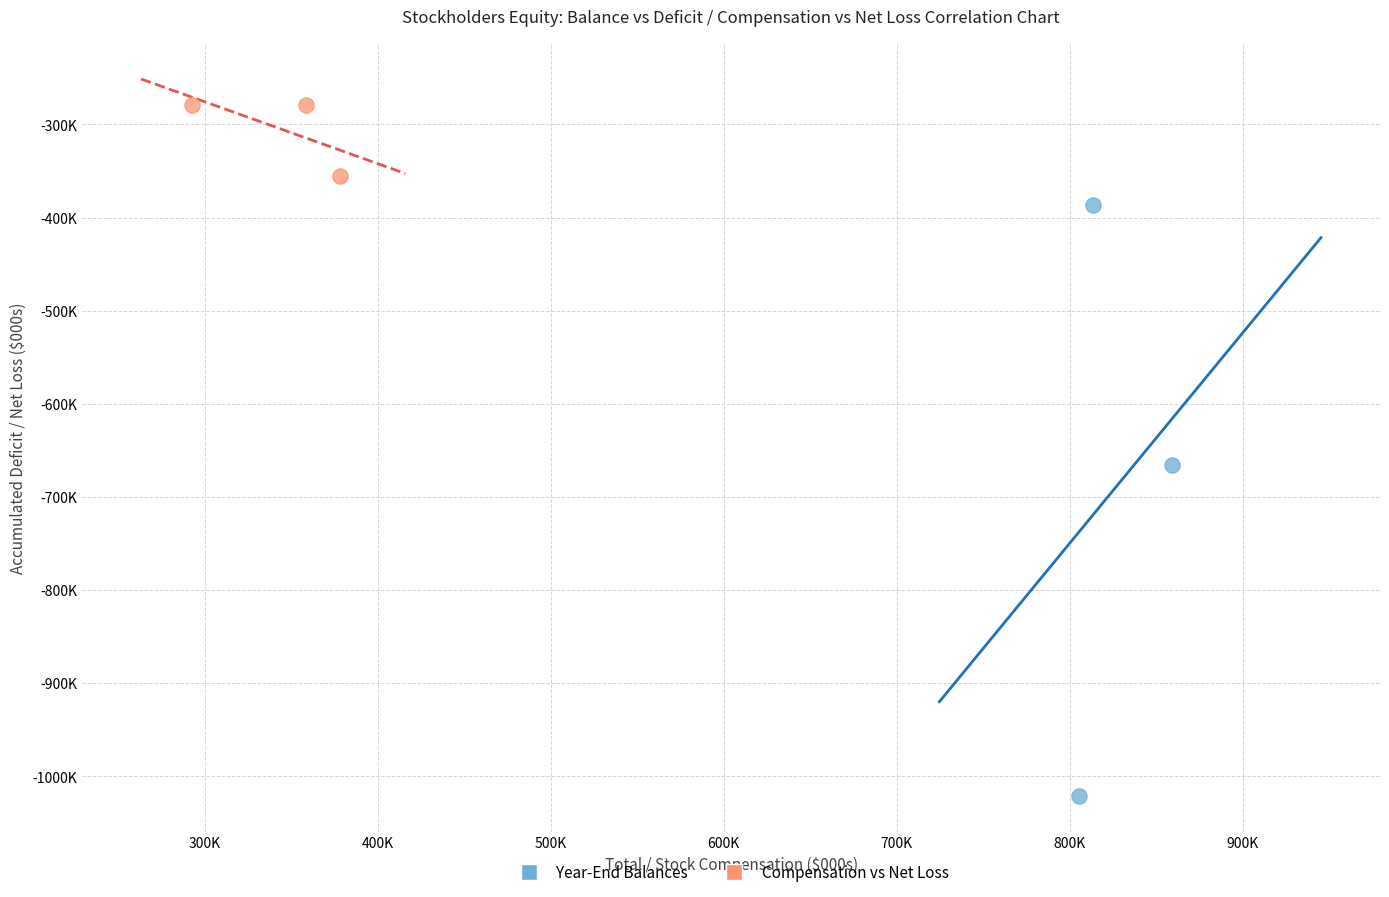

Which series contains the lowest Y value?

Year-End Balances